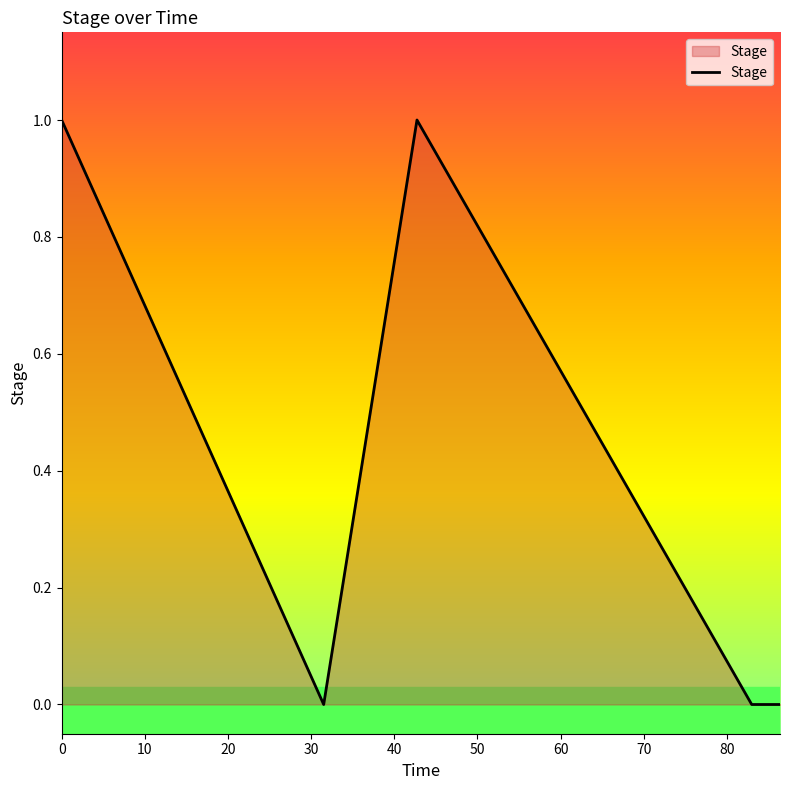

How many lines are shown in the chart?

1